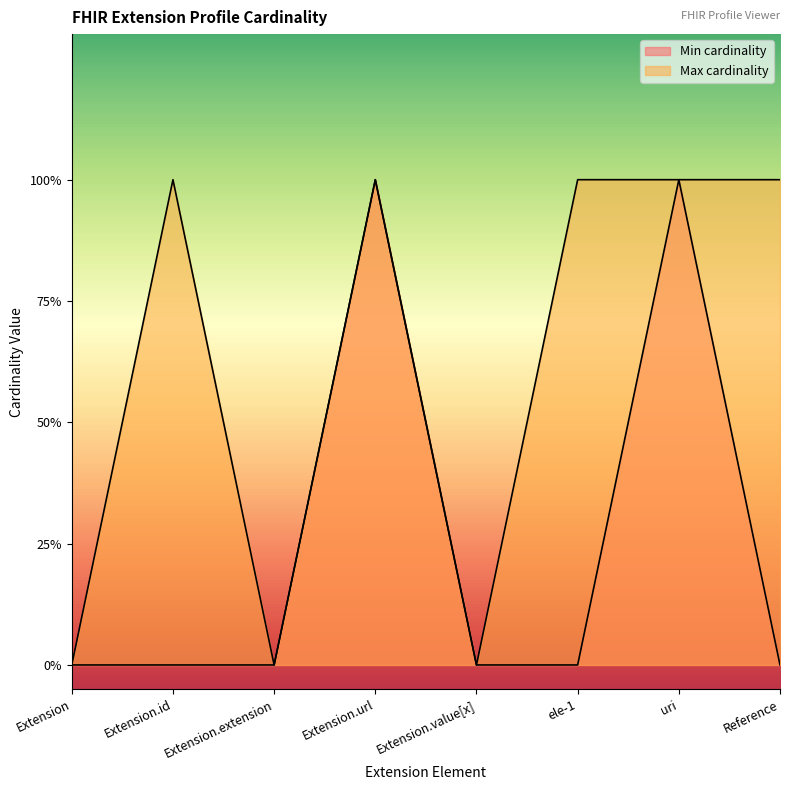

Count the number of categories in the chart.

8